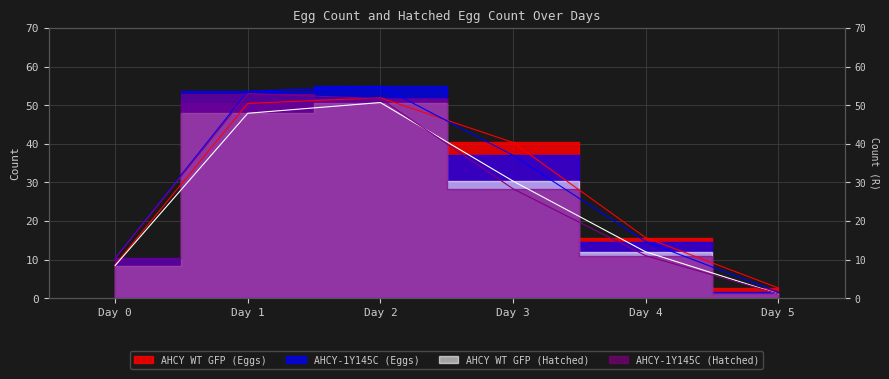

List the series in order of their peak value, lowest first.

AHCY WT GFP (Hatched), AHCY WT GFP (Eggs), AHCY-1Y145C (Hatched), AHCY-1Y145C (Eggs)